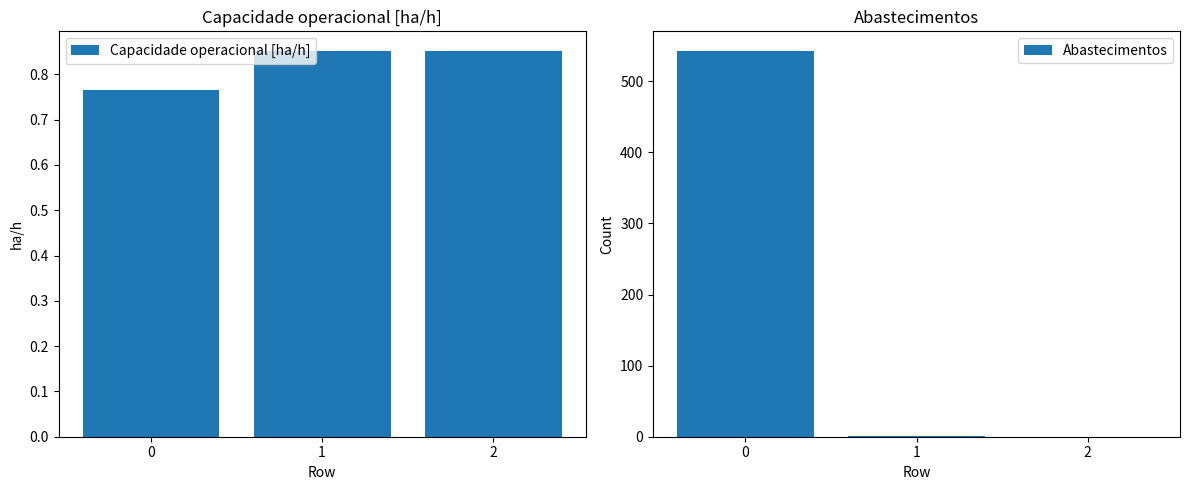

Which category has the lowest value across all series?

2